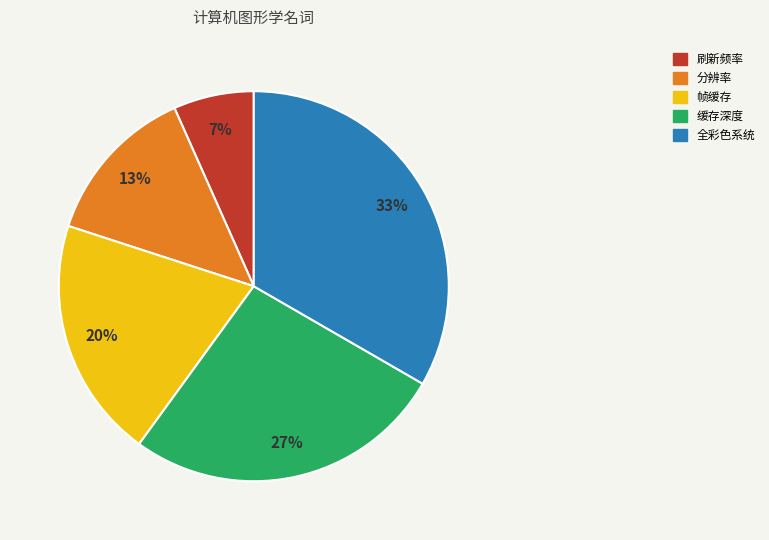

To the nearest percent, what percentage of the pie is 全彩色系统?

33%